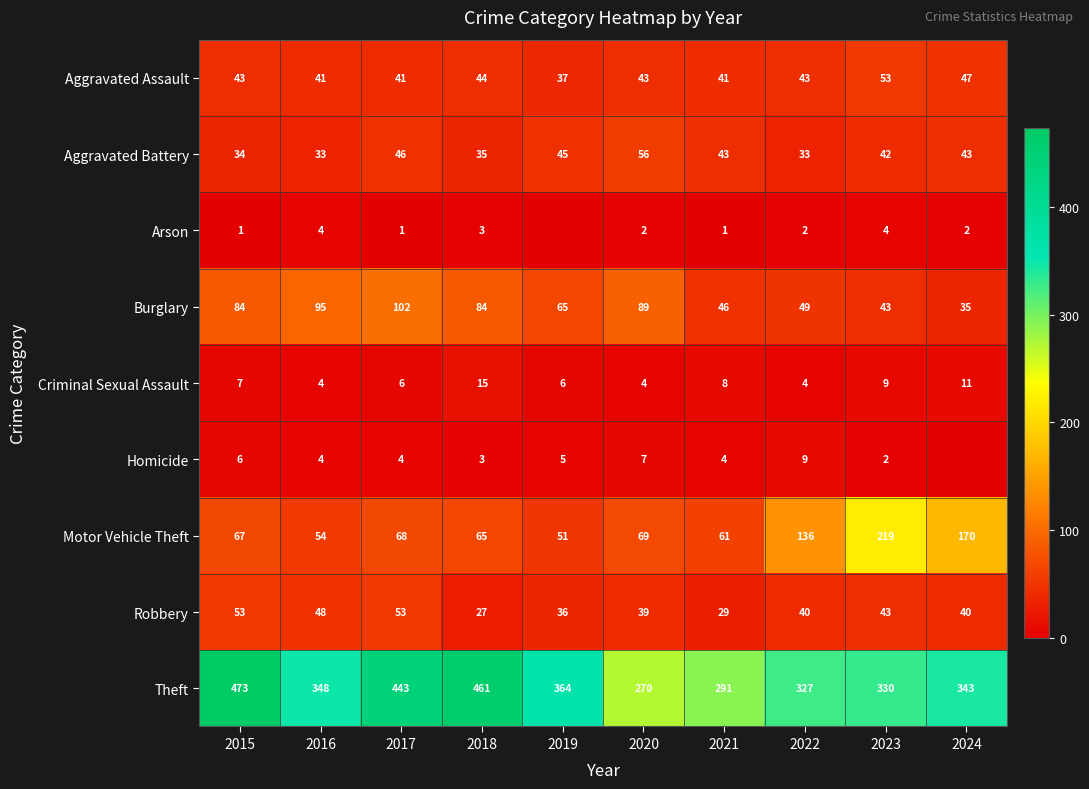

What is the difference between the Burglary values at 2019 and 2022?

16